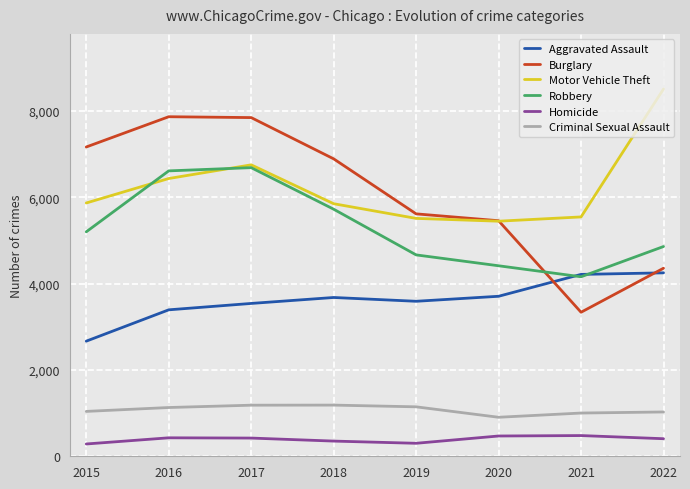

True or false: Burglary has more than 2 points higher than both neighbors.

False